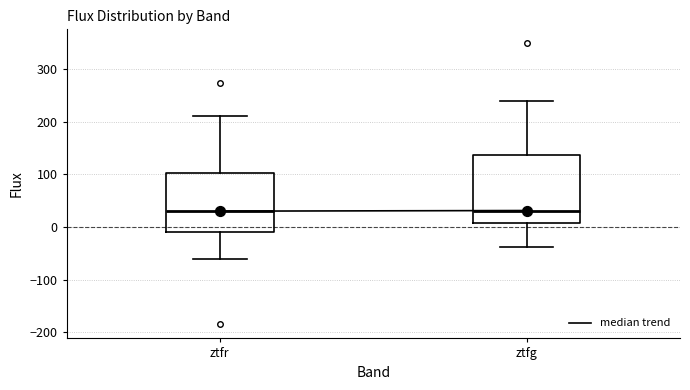

Comparing the boxes themselves (not the whiskers), which one is the tallest?

ztfg